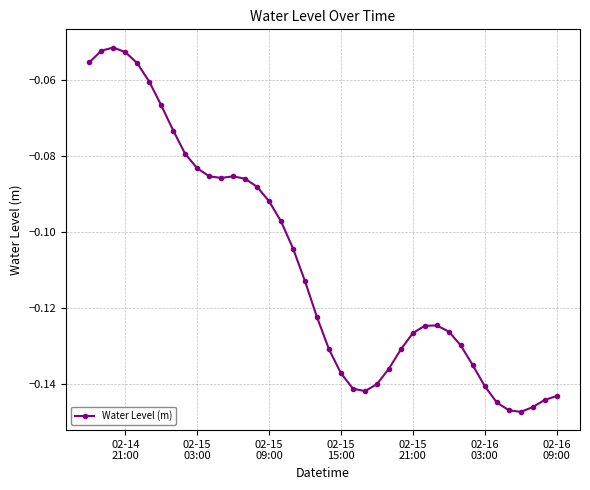

Does the chart display data point markers on the line(s)?

Yes